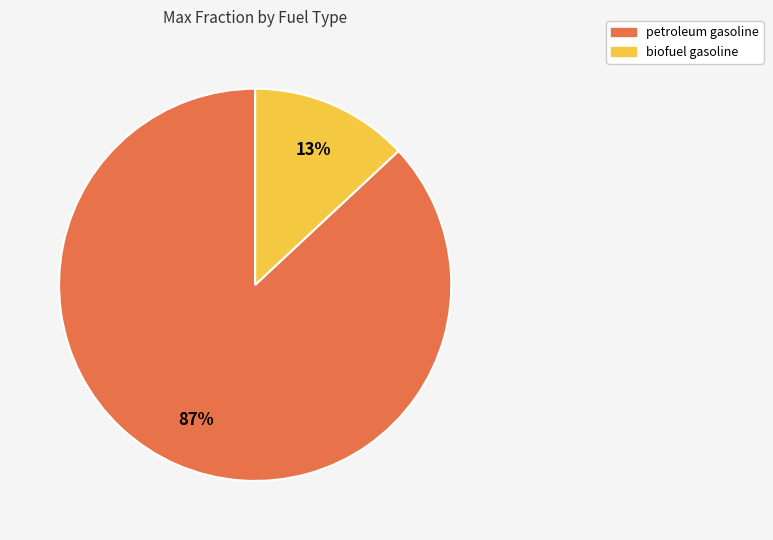

To the nearest percent, what is the difference between the largest and smallest slice percentages?

74%